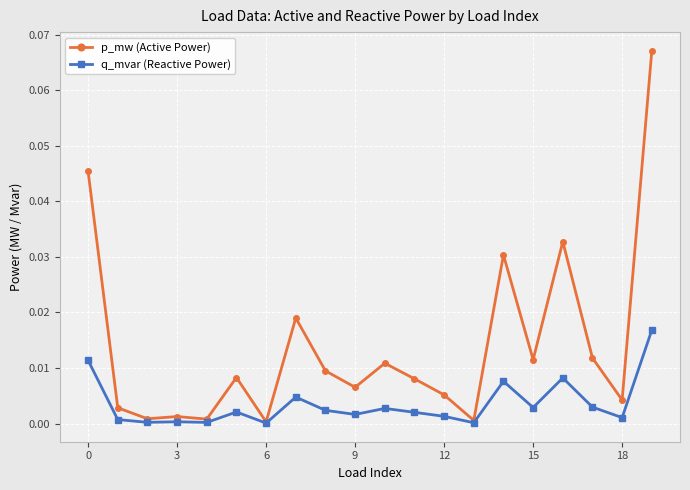

Which series has the widest spread of values?

p_mw (Active Power)